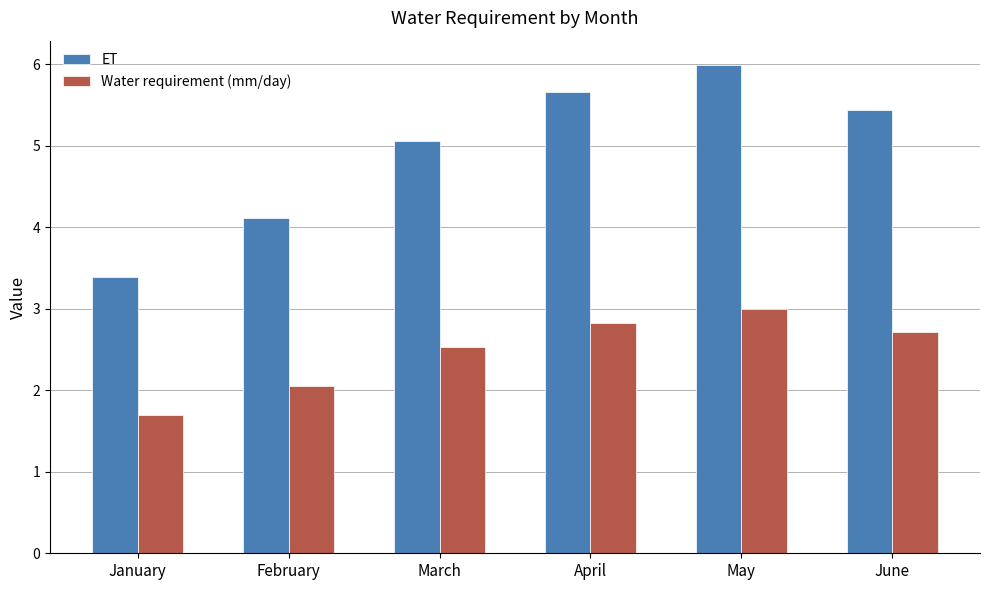

At May, list the series in order from smallest to largest.

Water requirement (mm/day), ET